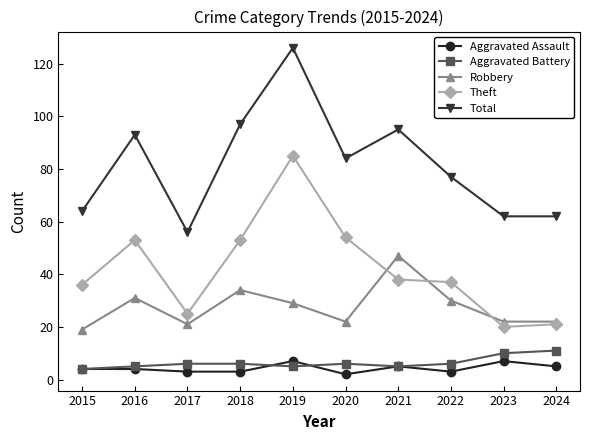

What is the minimum value shown in the chart?

2